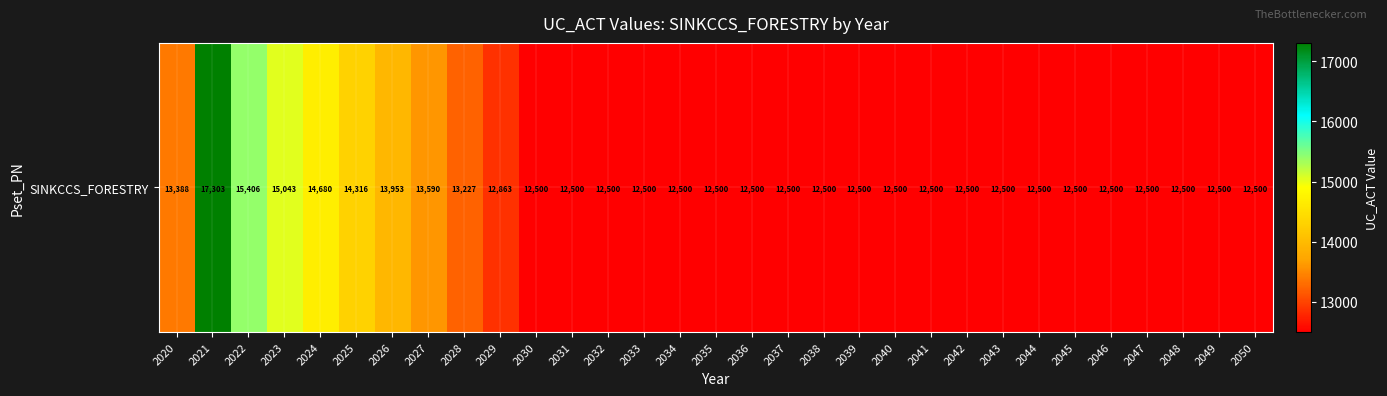

Rank the categories by value from highest to lowest.

2021, 2022, 2023, 2024, 2025, 2026, 2027, 2020, 2028, 2029, 2030, 2031, 2032, 2033, 2034, 2035, 2036, 2037, 2038, 2039, 2040, 2041, 2042, 2043, 2044, 2045, 2046, 2047, 2048, 2049, 2050